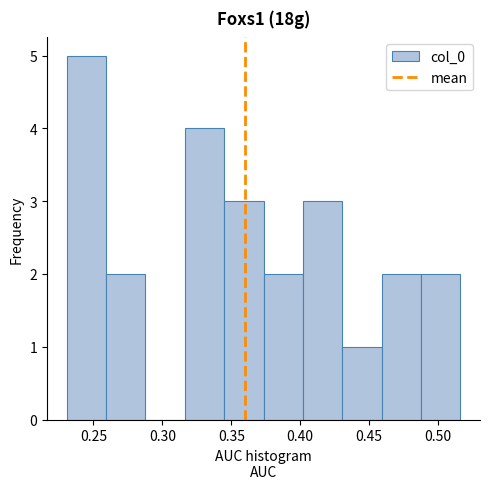

What is the height of the bar covering 0.260 to 0.290 on the x-axis? Neither the bar edges nor the heights are printed on the chart, so give them approximately, as read against the axes.

2